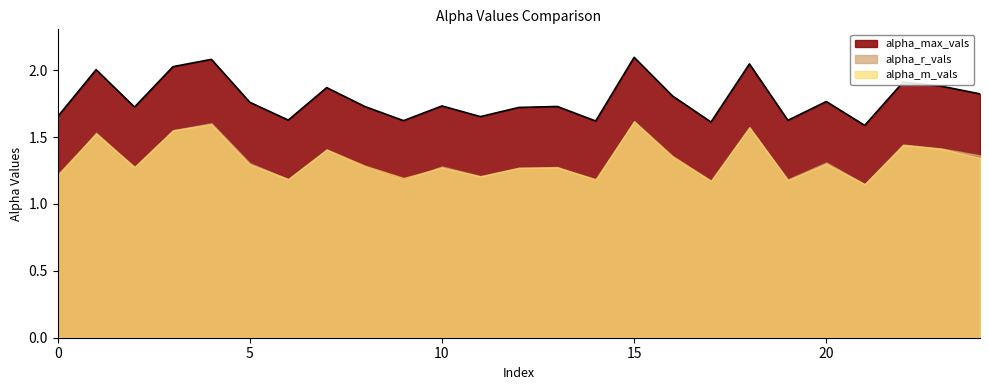

True or false: alpha_m_vals has a value of 1.2 at 6.

True